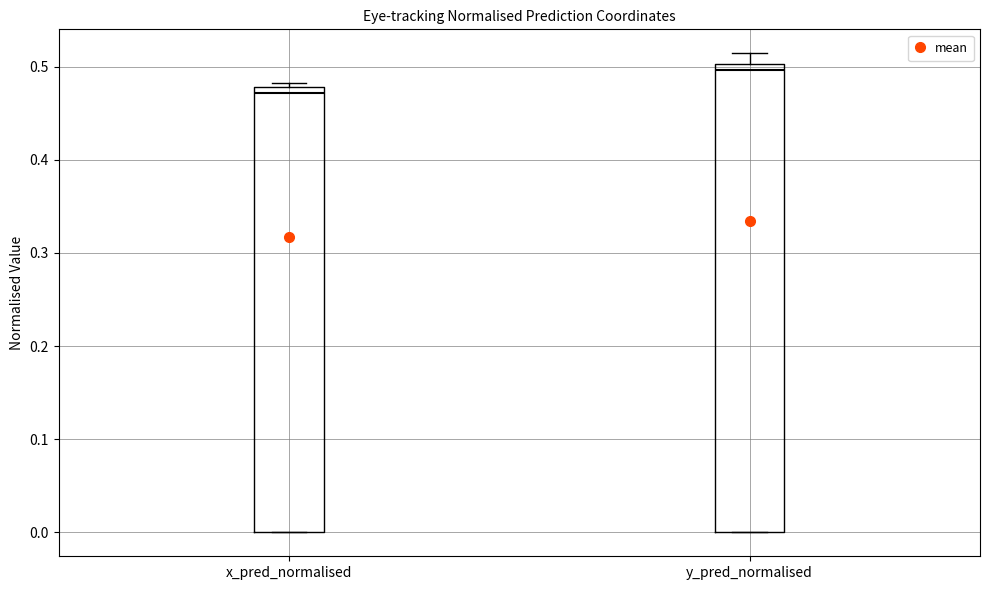

Which box is the tallest, from its lower edge to its upper edge?

y_pred_normalised